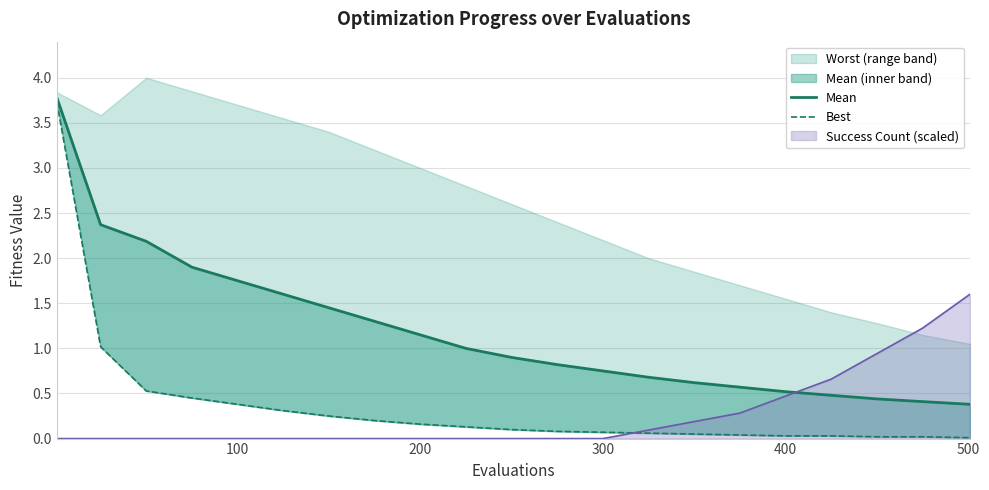

True or false: best and mean line cross at least once.

False